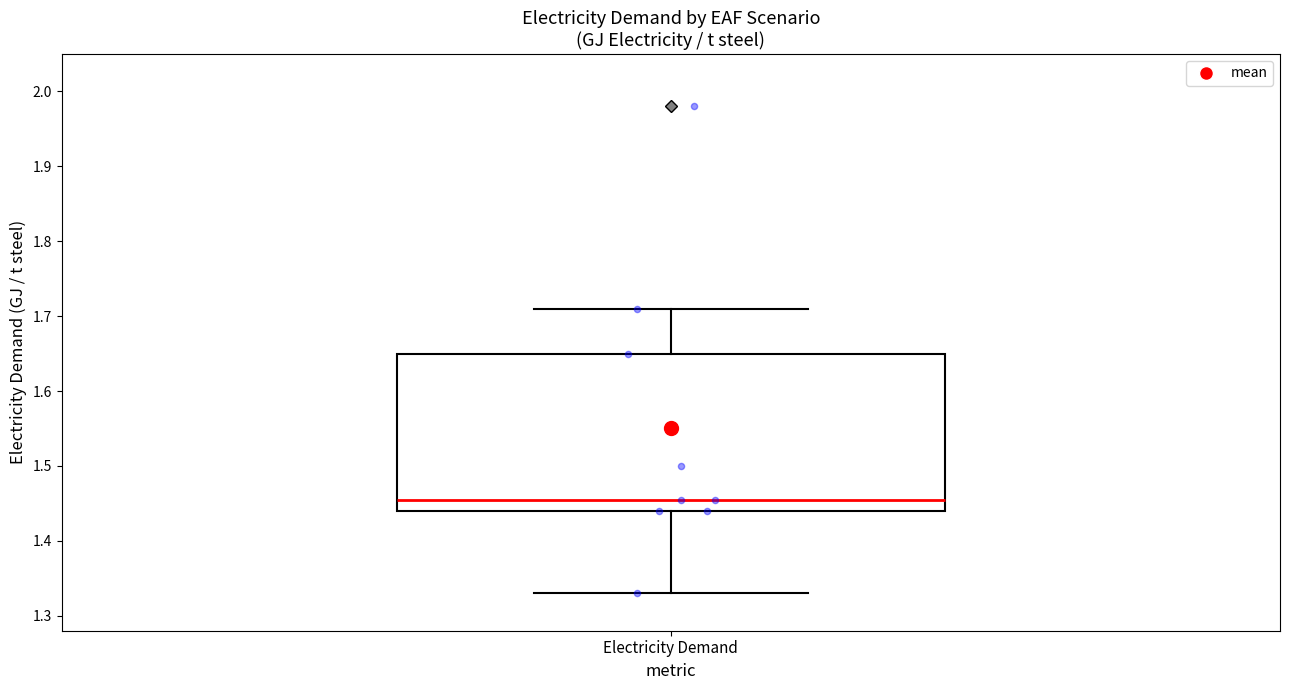

Read this box plot against the y-axis: the position of the median line, the range covered by the box, and the ends of both whiskers. The values are not printed on the chart, so give them approximately, as read against the axis.

median 1.45, box 1.44 to 1.65, whiskers 1.33 to 1.71